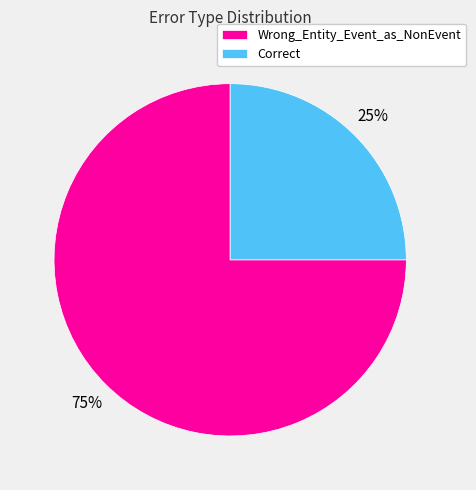

The Wrong_Entity_Event_as_NonEvent slice represents 67% of the pie. True or false?

False